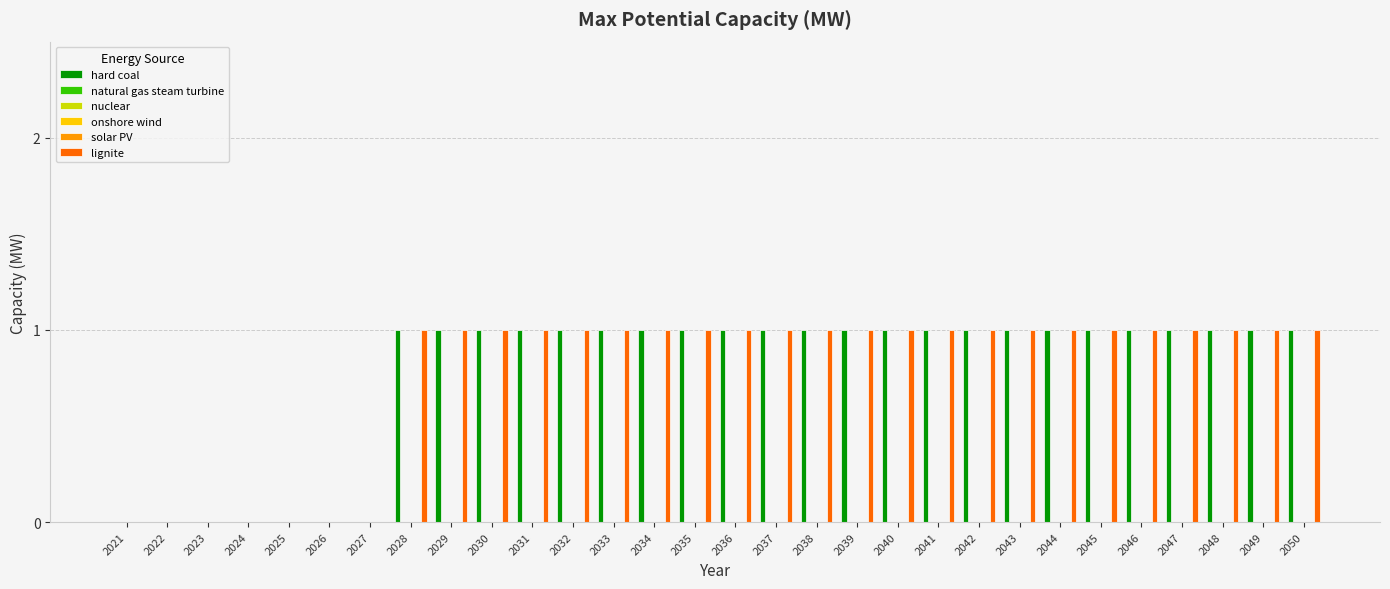

List the labels in order of onshore wind value, smallest first.

2021, 2022, 2023, 2024, 2025, 2026, 2027, 2028, 2029, 2030, 2031, 2032, 2033, 2034, 2035, 2036, 2037, 2038, 2039, 2040, 2041, 2042, 2043, 2044, 2045, 2046, 2047, 2048, 2049, 2050